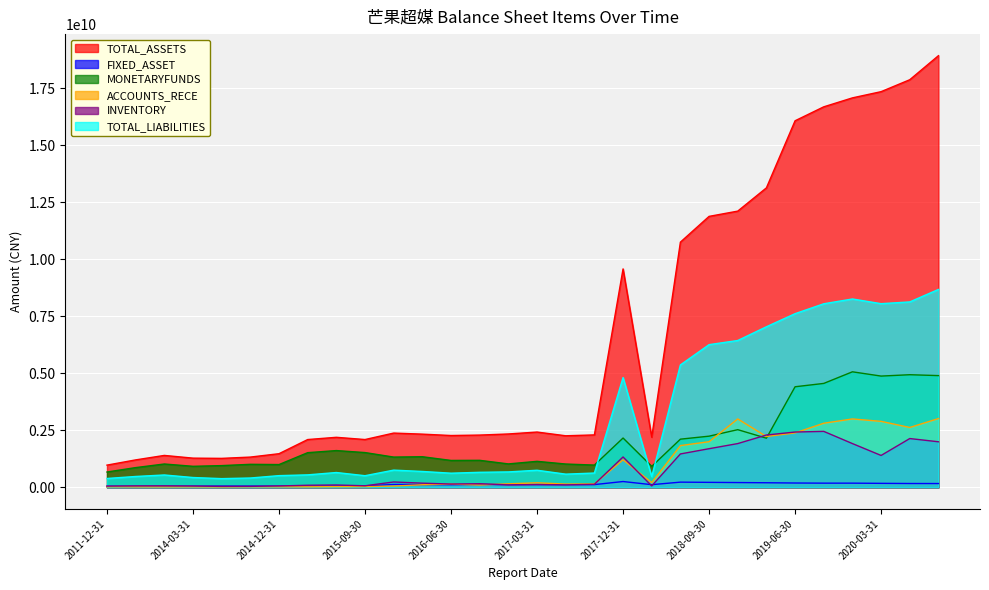

Which label corresponds to the smallest value in the chart?

2014-06-30